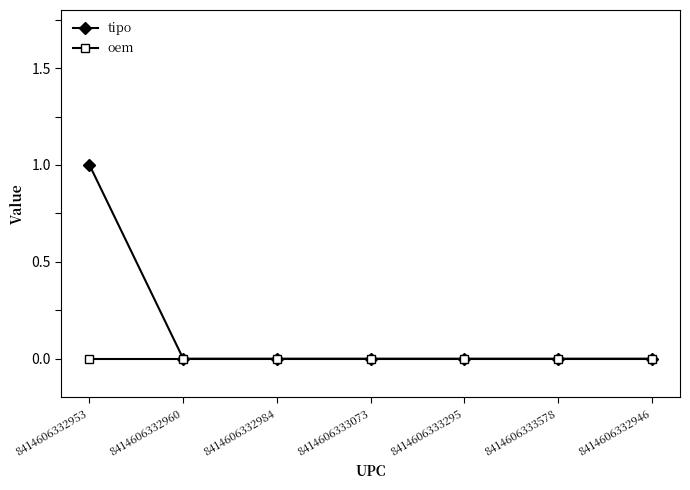

What is the label of the 6th point from the left?

8414606333578